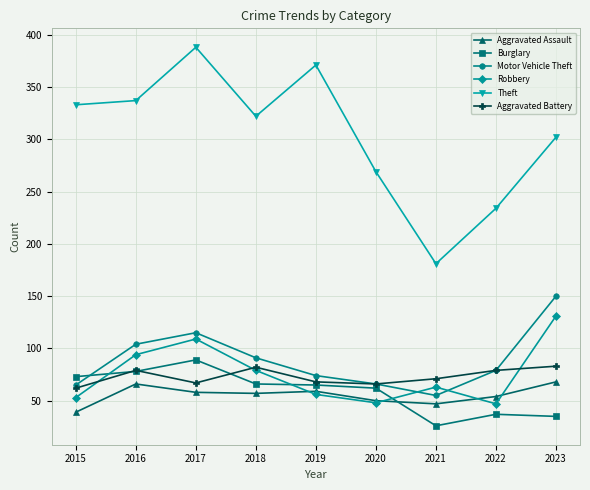

Count the number of categories in the chart.

9